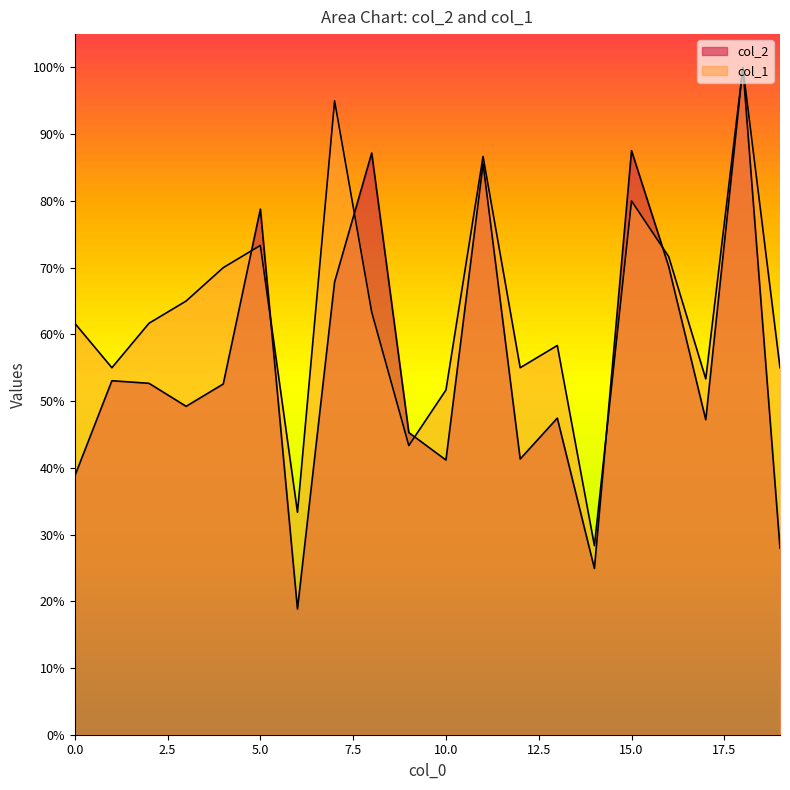

Does the chart display data point markers on the line(s)?

No